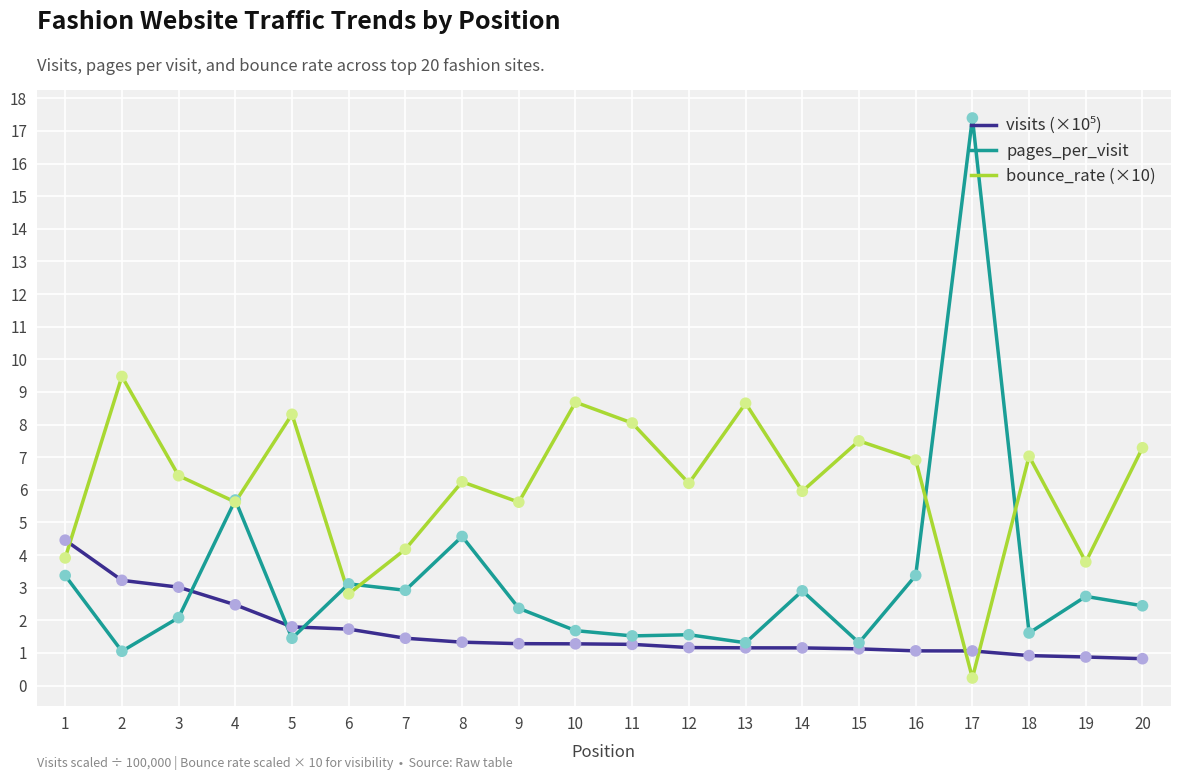

At which category is the sum across all series the highest?

17